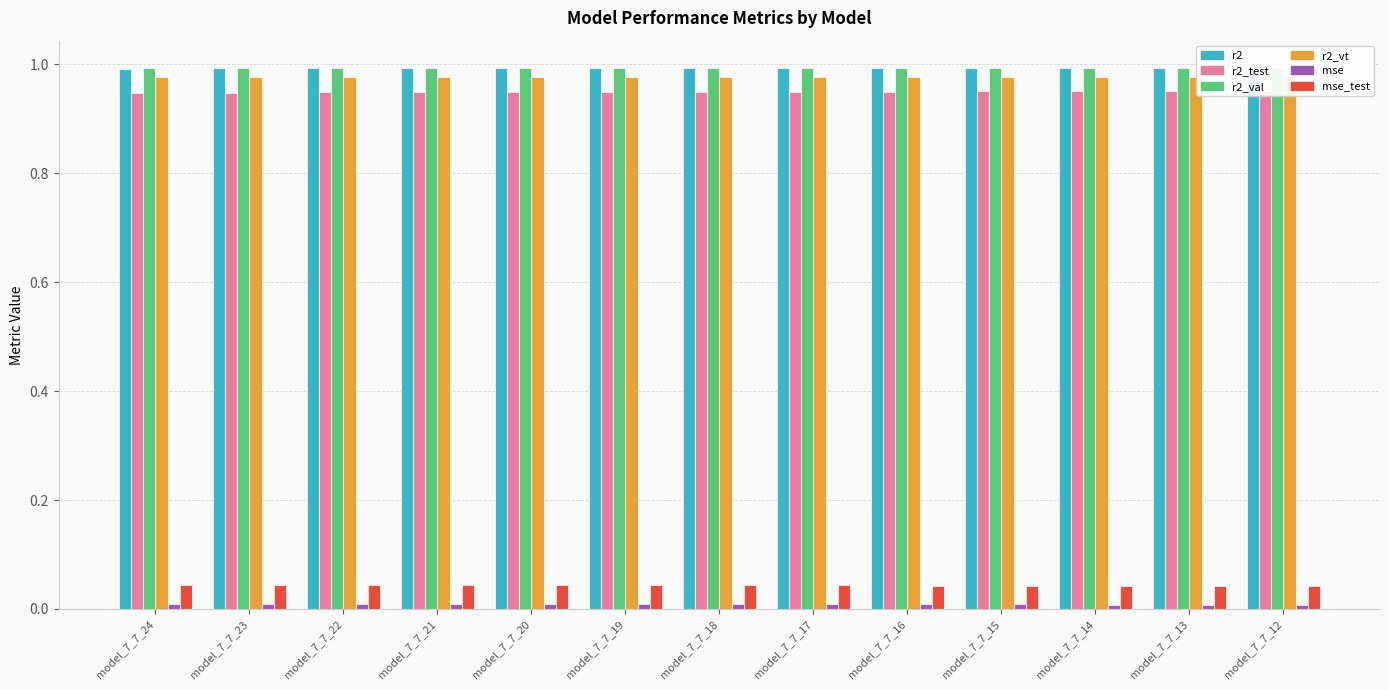

How many bars are there in total?

78